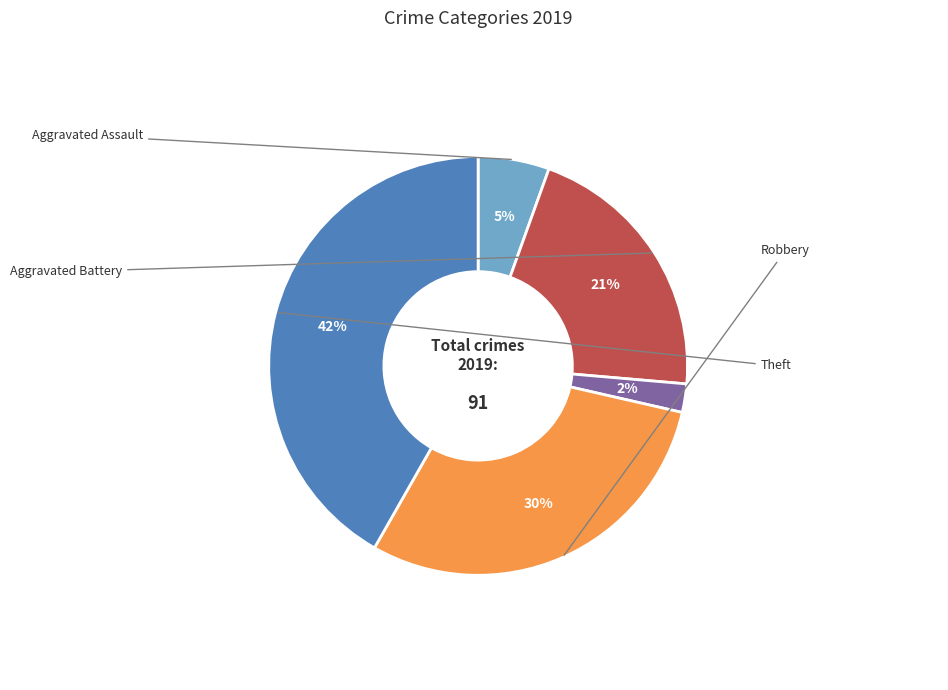

To the nearest percent, what is the difference between the largest and smallest slice percentages?

40%